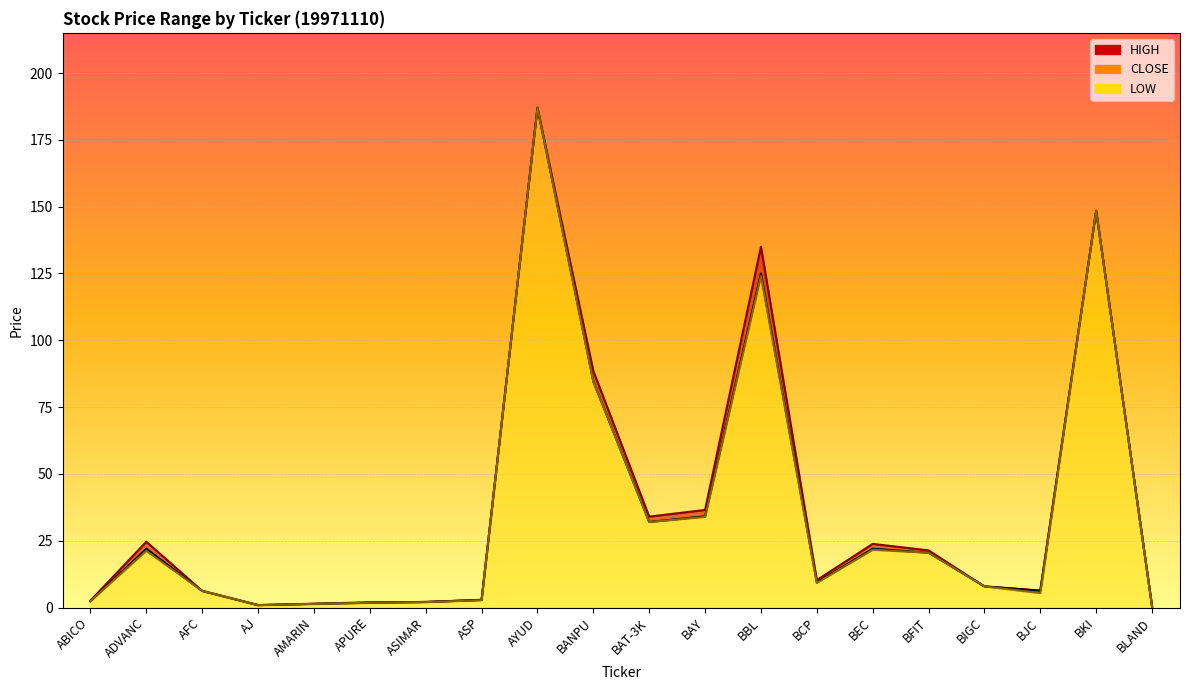

How many interior local valleys does the LOW series have?

4